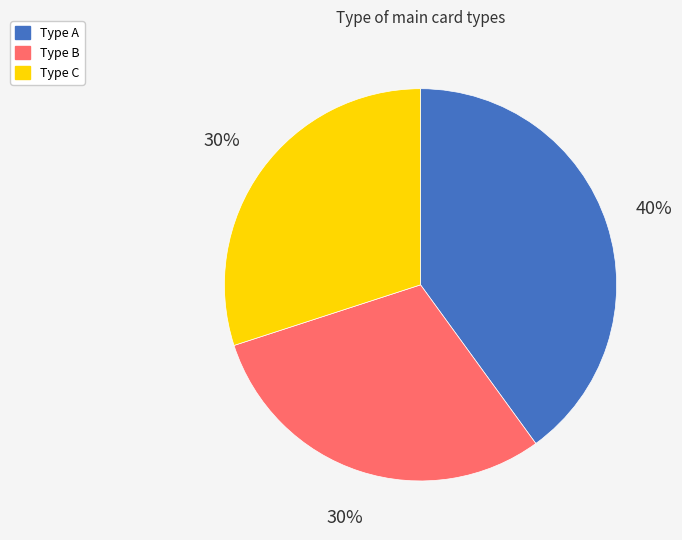

To the nearest percent, what is the average slice percentage?

33%